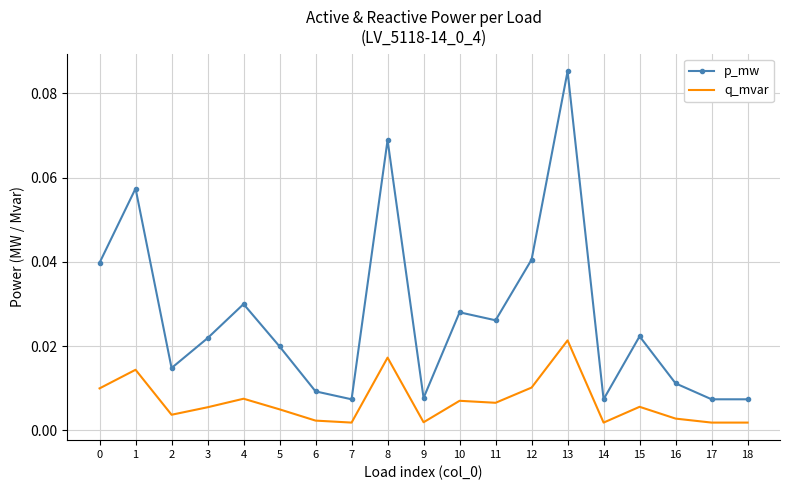

At which category is the sum across all series the highest?

13